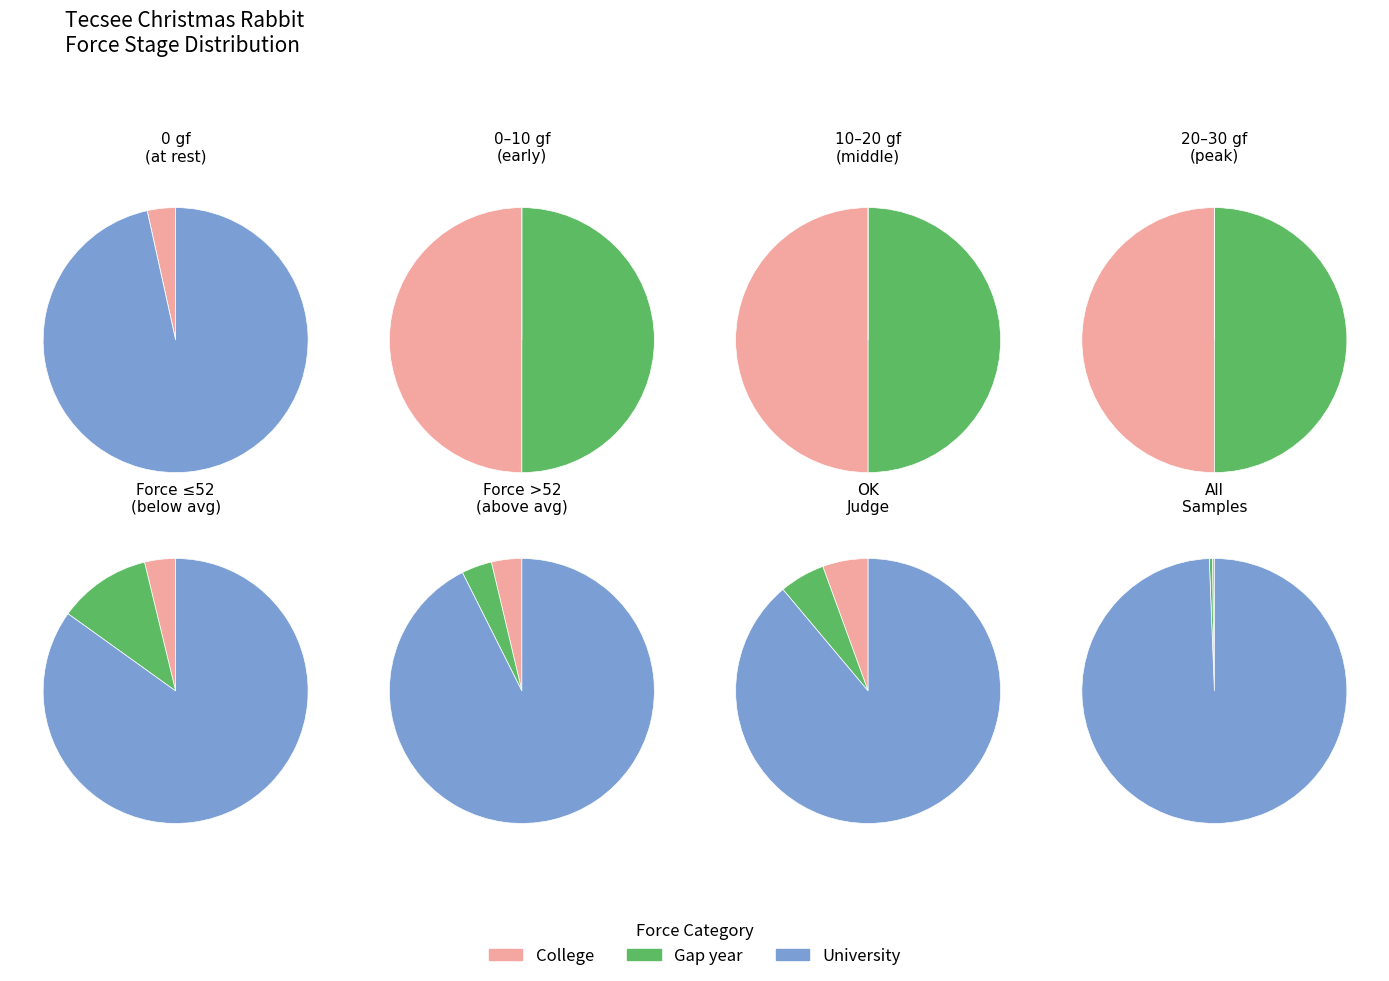

The 30-40 gf slice represents 21% of the pie. True or false?

False